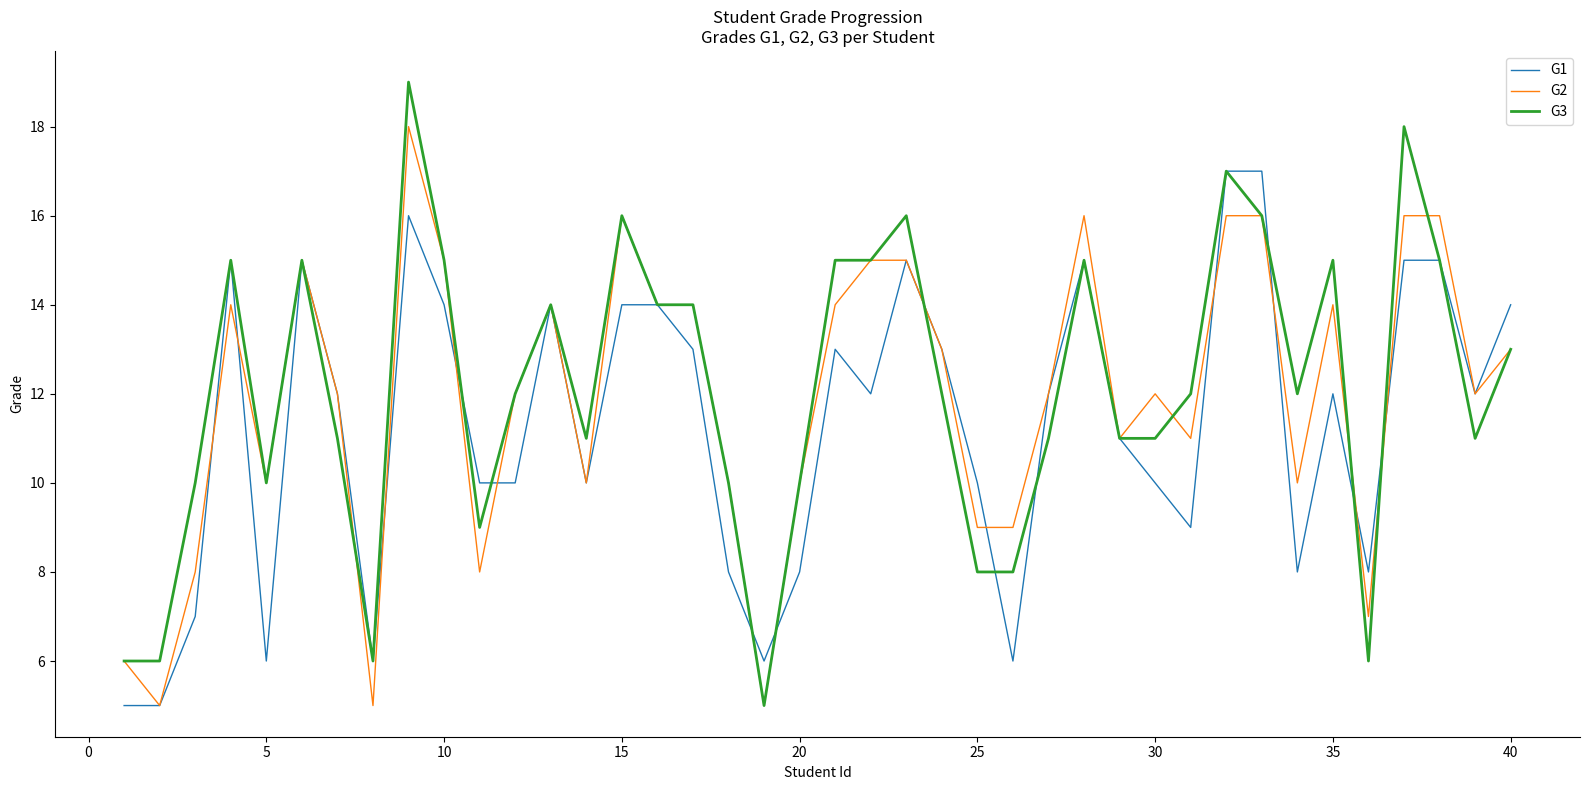

Which series has the largest total across all categories?

G3